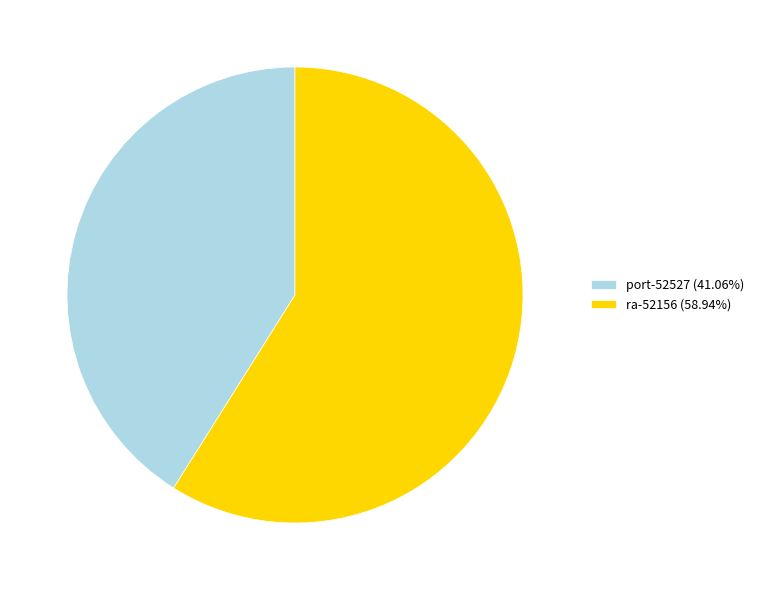

Approximately how many times larger is the value at port-52527 compared to ra-52156?

0.7